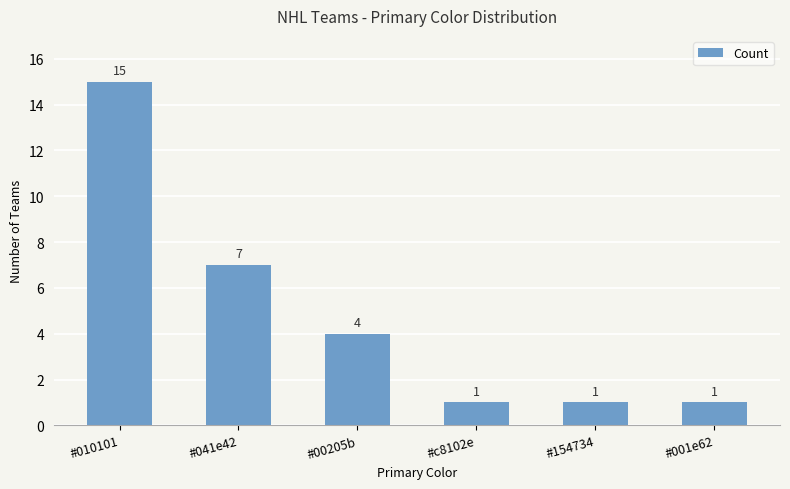

What is the minimum value shown in the chart?

1